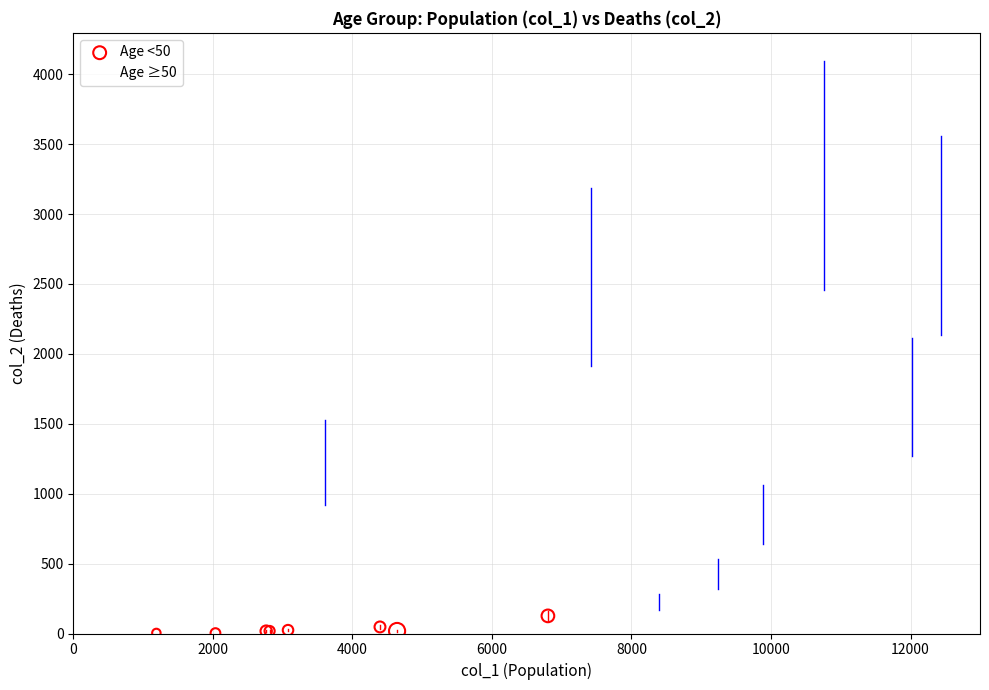

Which series reaches the minimum Y coordinate?

Age <50